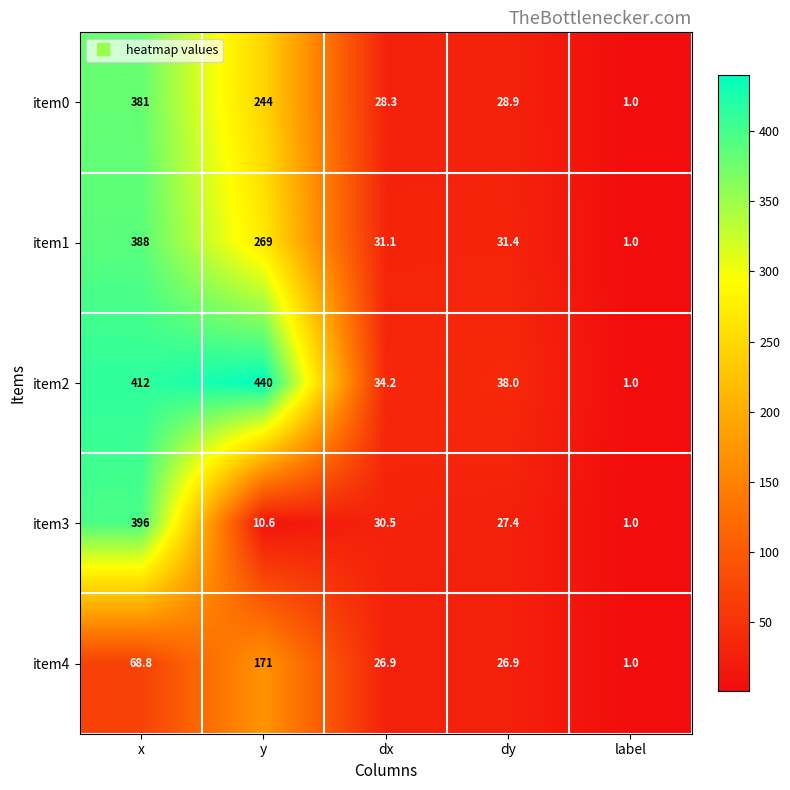

At which category is the sum across all series the highest?

x